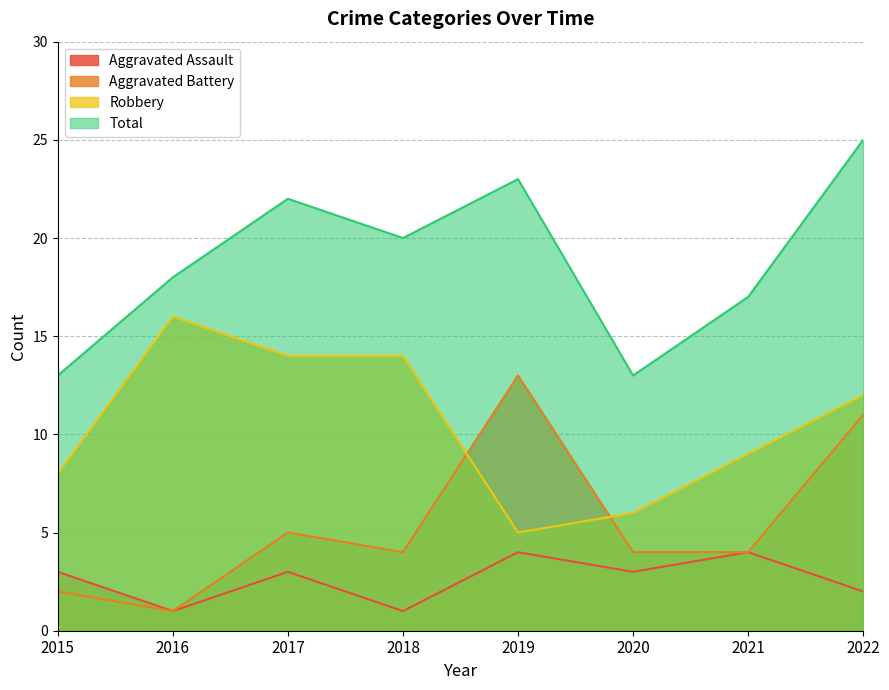

What is the difference between the highest and lowest values at 2016?

17